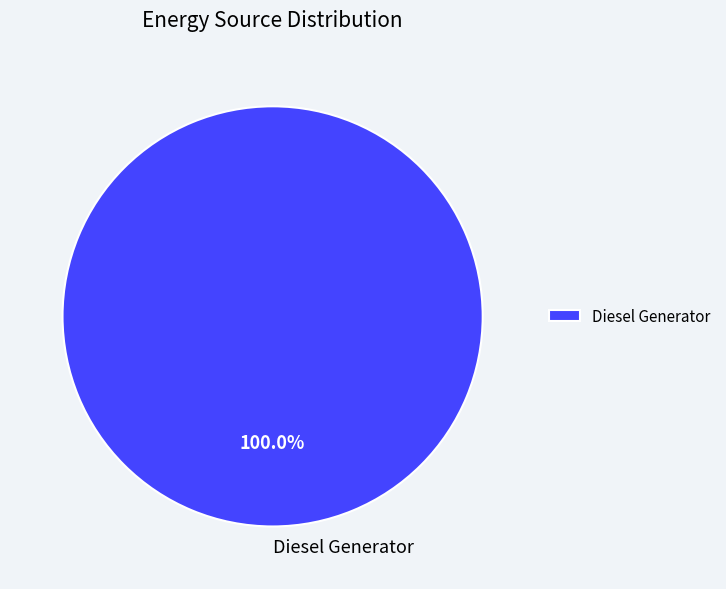

Rank the categories by value from highest to lowest.

Diesel Generator